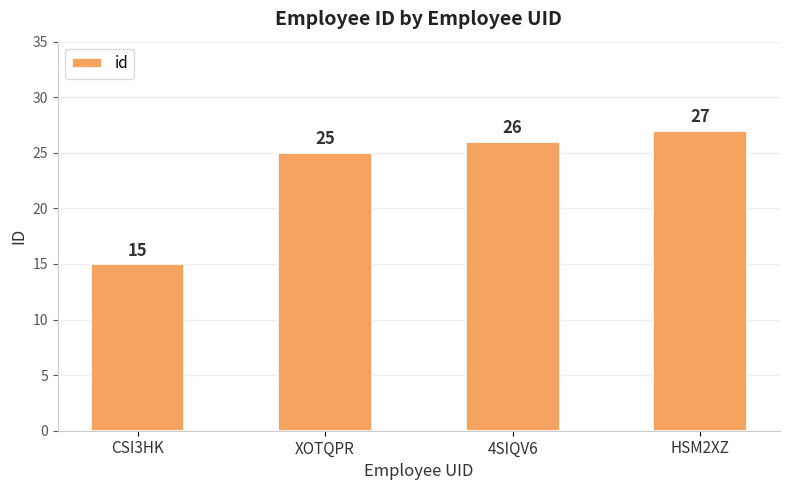

True or false: the data shows 39 at HSM2XZ.

False